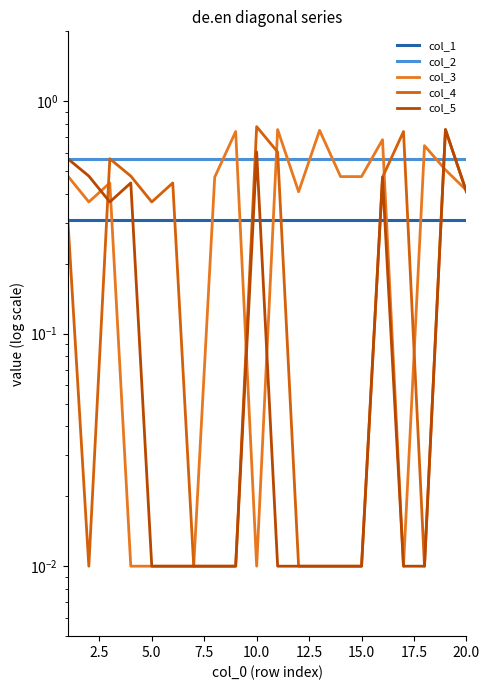

After their last crossing, which series has the higher values: col_4 or col_1?

col_4